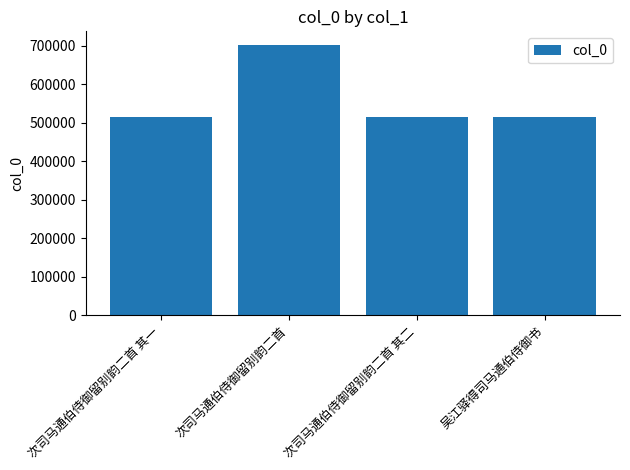

What is the approximate value at 次司马通伯侍御留别韵二首 其一, to the nearest 50?

514550